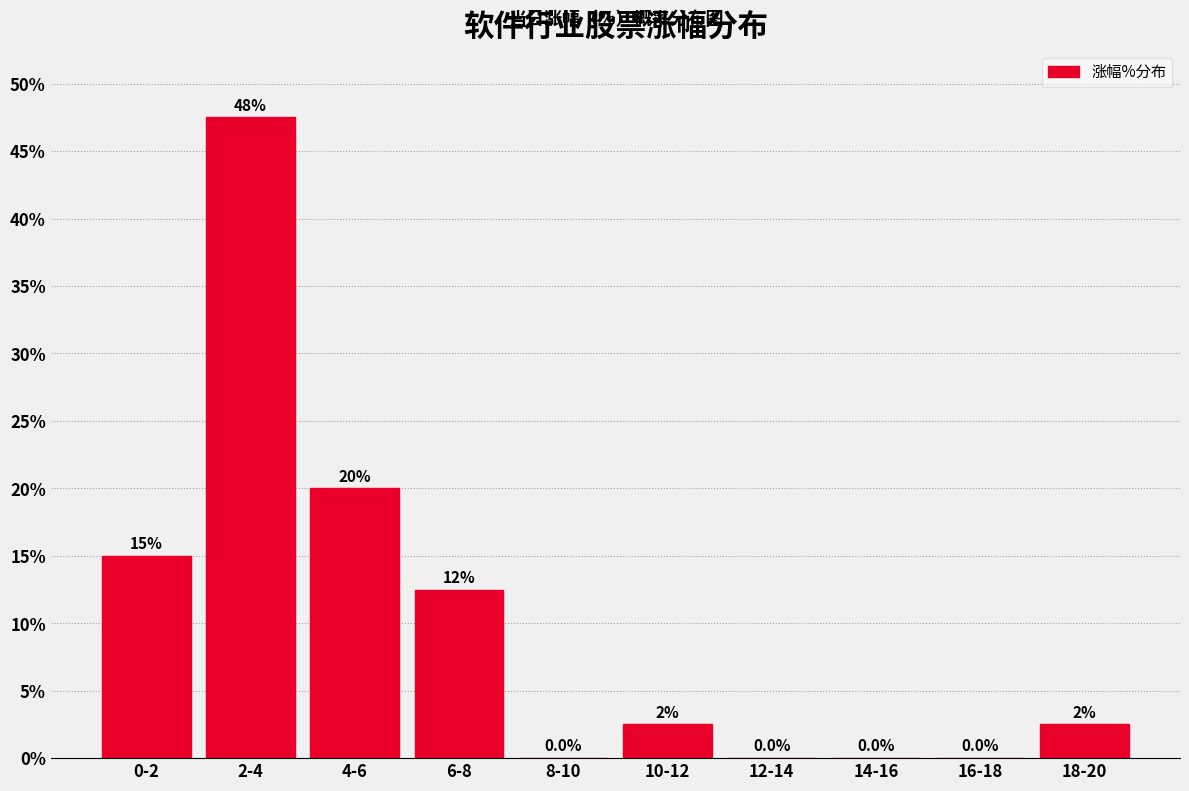

Reading right to left, extract all data points from this chart.

18-20=2.5	16-18=0.0	14-16=0.0	12-14=0.0	10-12=2.5	8-10=0.0	6-8=12.5	4-6=20.0	2-4=47.5	0-2=15.0